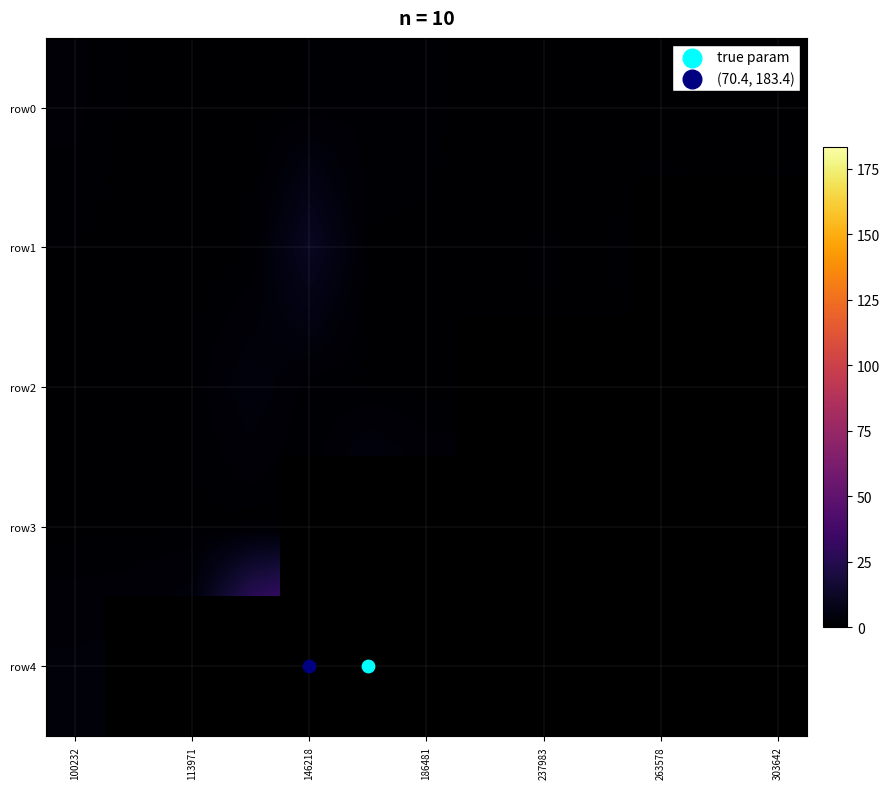

Reading left to right, what are all the values shown in this chart?

row0: 1.7	0.2	0.4	0.2	0.6	1.2	1.0	0.0	0.2	0.1	0.2	0.5	0.0
row1: 0.7	0.2	0.1	0.2	11.2	0.6	0.5	0.2	0.8	0.6	1.6	0.3	1.7
row2: 0.1	0.2	0.5	4.3	0.7	0.4	0.3	0.7	0.6	0.3	0.2	0.6	1.5
row3: 0.4	0.3	0.5	0.2	0.2	8.6	3.8	2.7	8.4	5.7	5.3	6.2	1.7
row4: 3.2	3.9	6.4	51.1	70.4	183.4	20.1	28.2	7.3	0.0	0.0	0.0	0.0